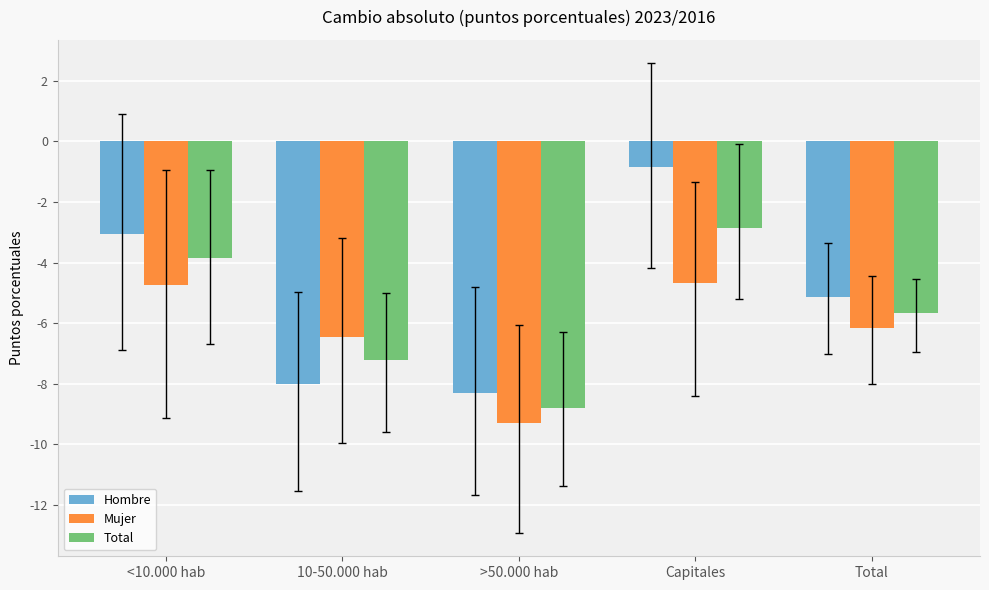

List the series in order of their overall mean, lowest first.

Mujer, Total, Hombre